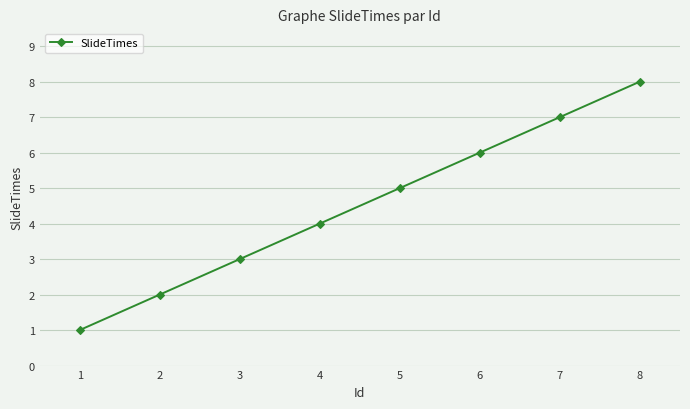

What is the greatest value displayed?

8